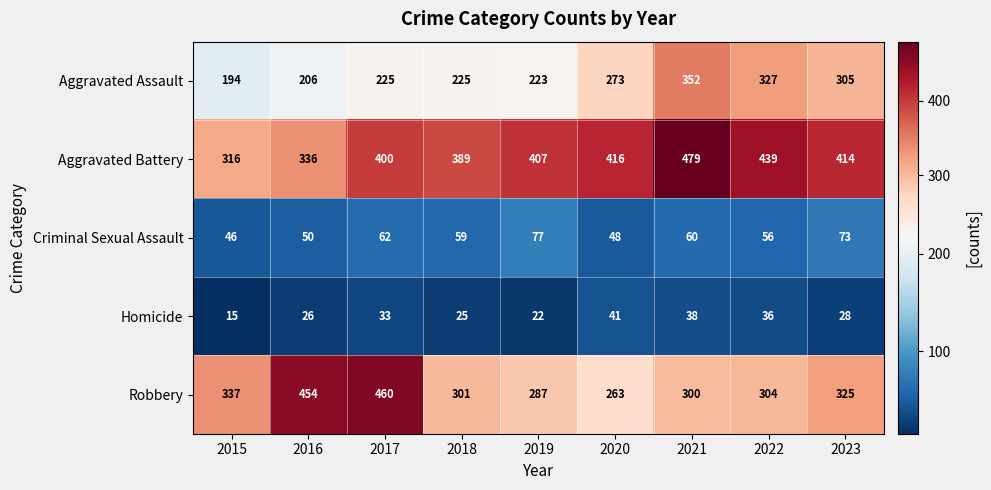

What is the smallest value displayed?

15